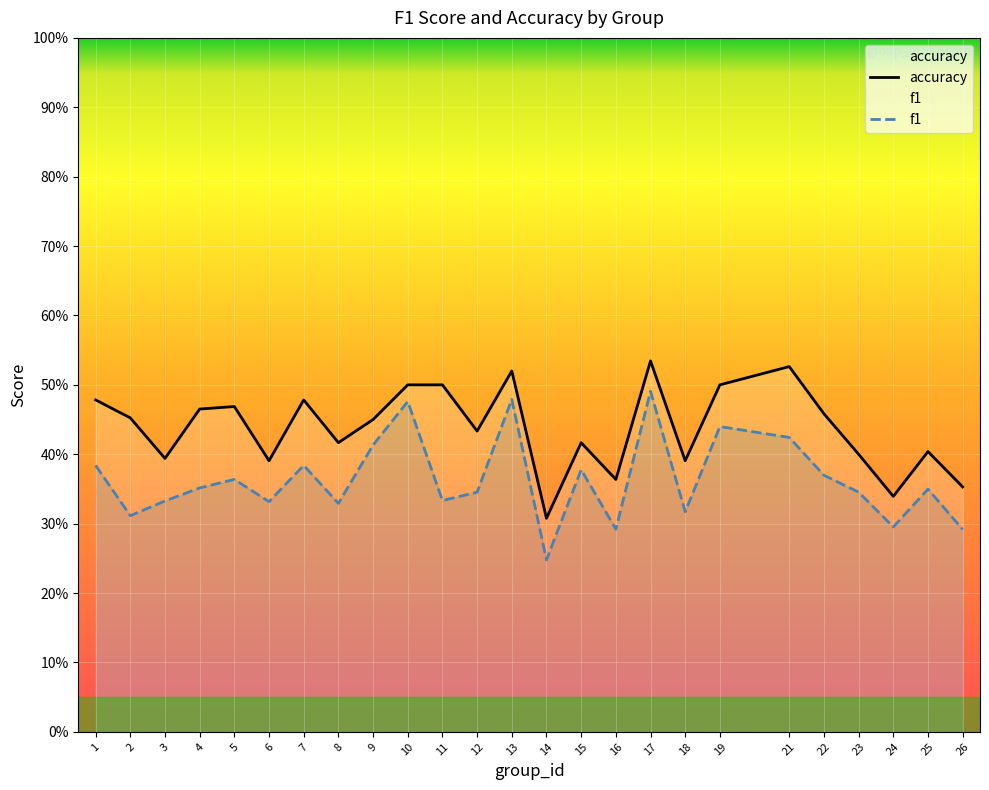

What is the difference between the maximum and minimum values in the accuracy series?

0.2